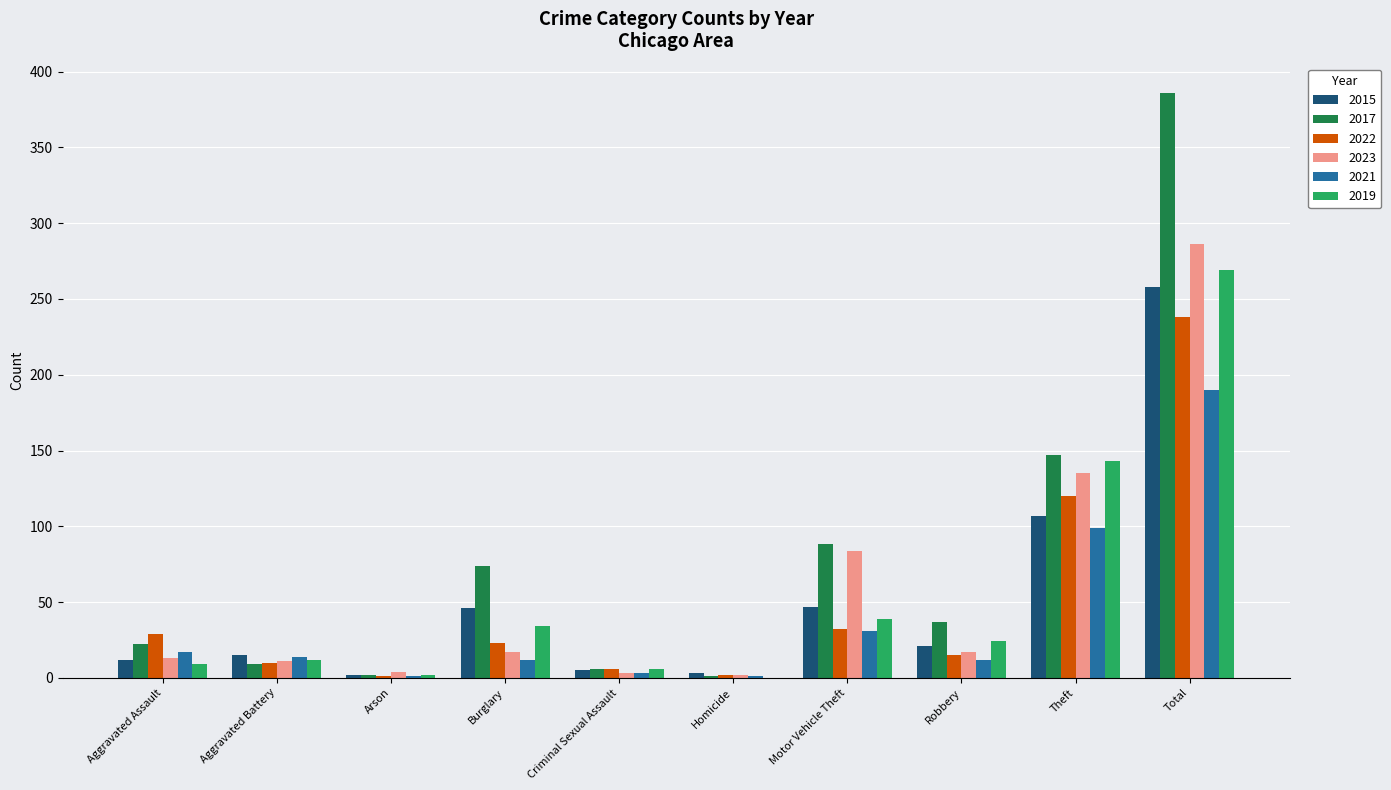

The value of 2023 at Total is 286. True or false?

True